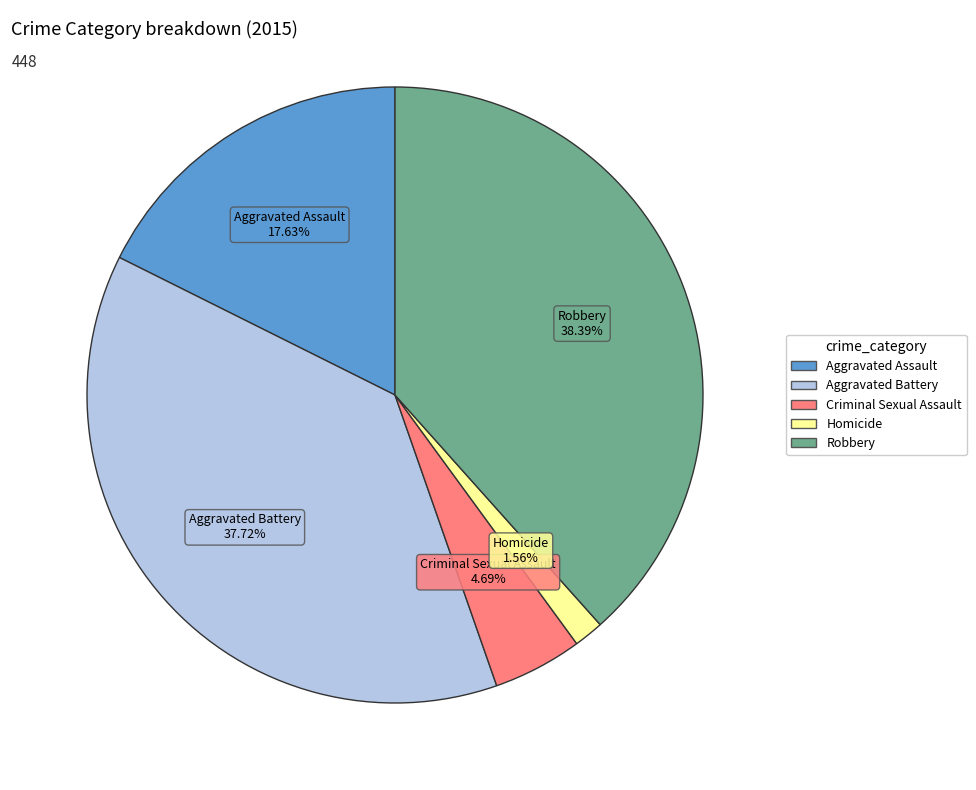

True or false: Criminal Sexual Assault accounts for 5% of the total.

True